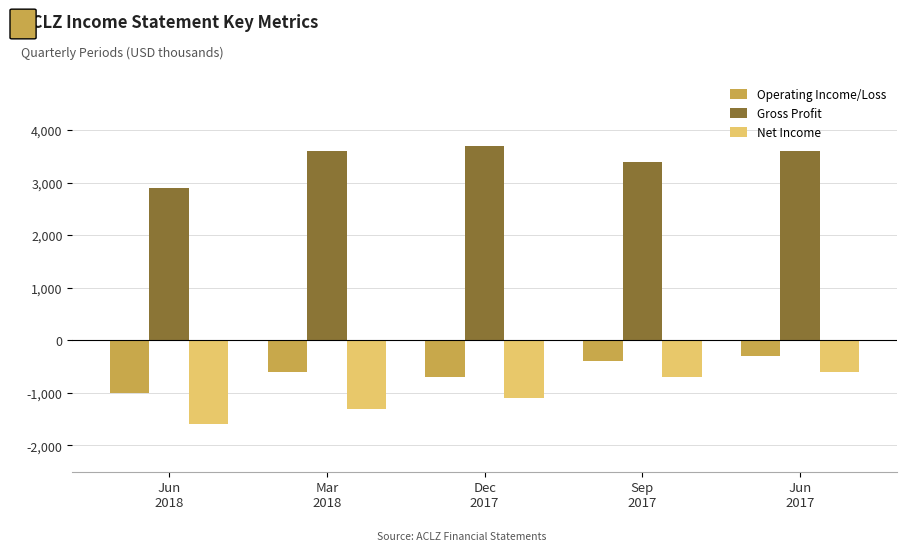

At which label is Gross Profit closest to 3300?

Sep
2017